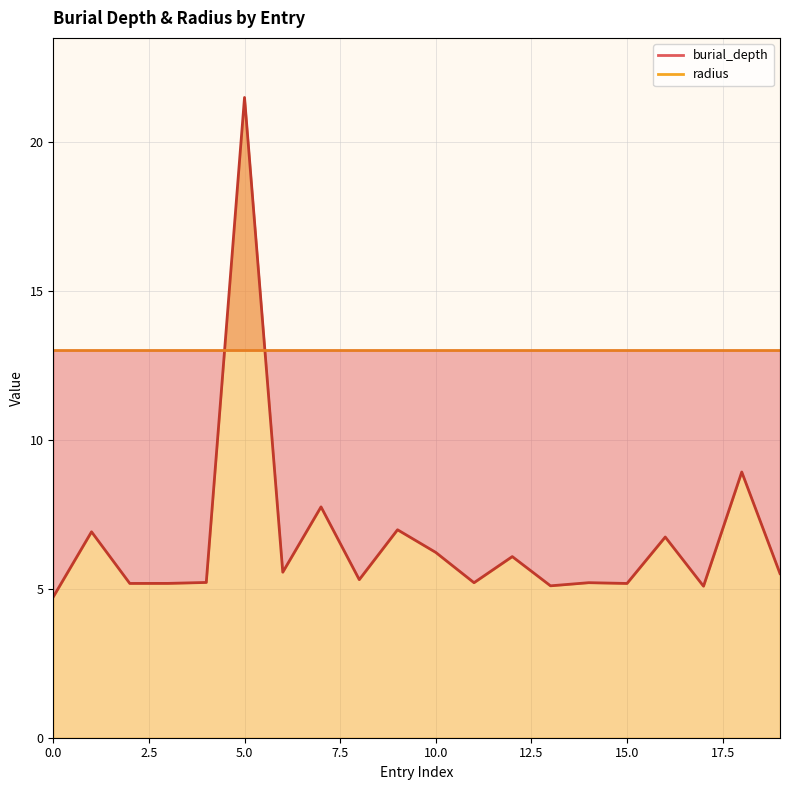

Is it true that the value at 13 is 5.1?

True